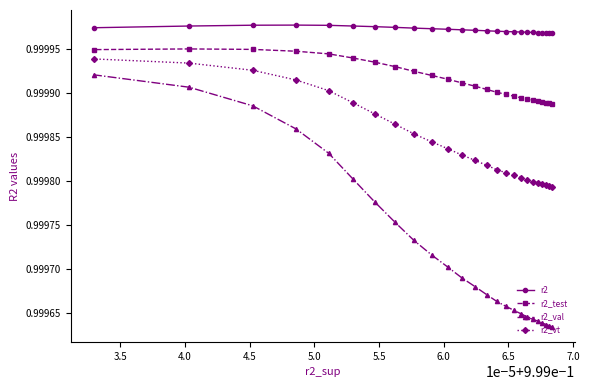

True or false: r2_test and r2 cross at least once.

False